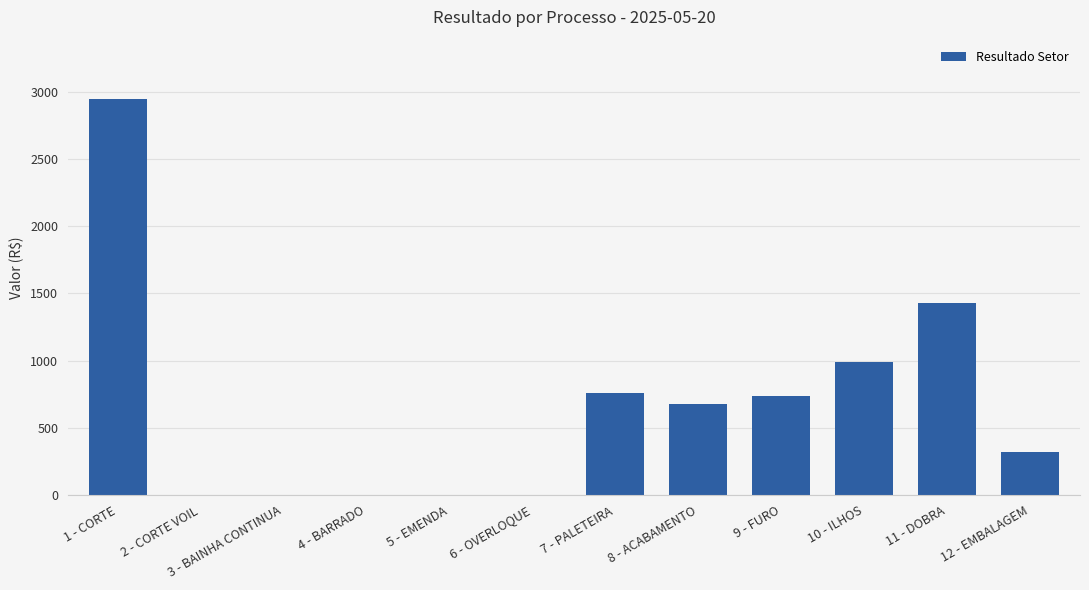

What is the maximum value shown in the chart?

2946.8